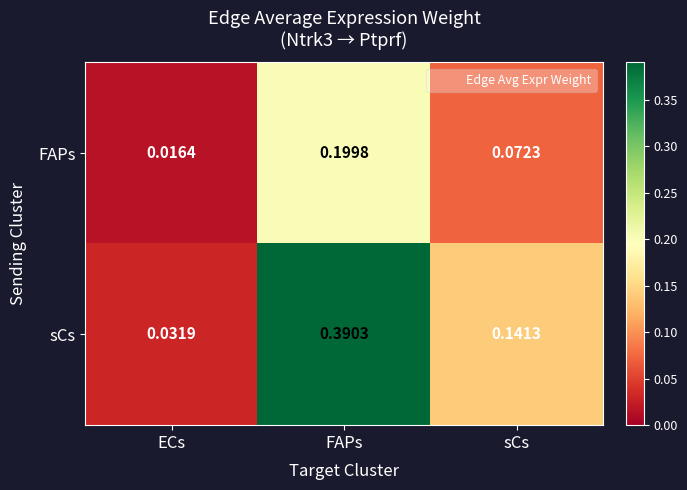

Rank the series by their average value, from highest to lowest.

sCs, FAPs